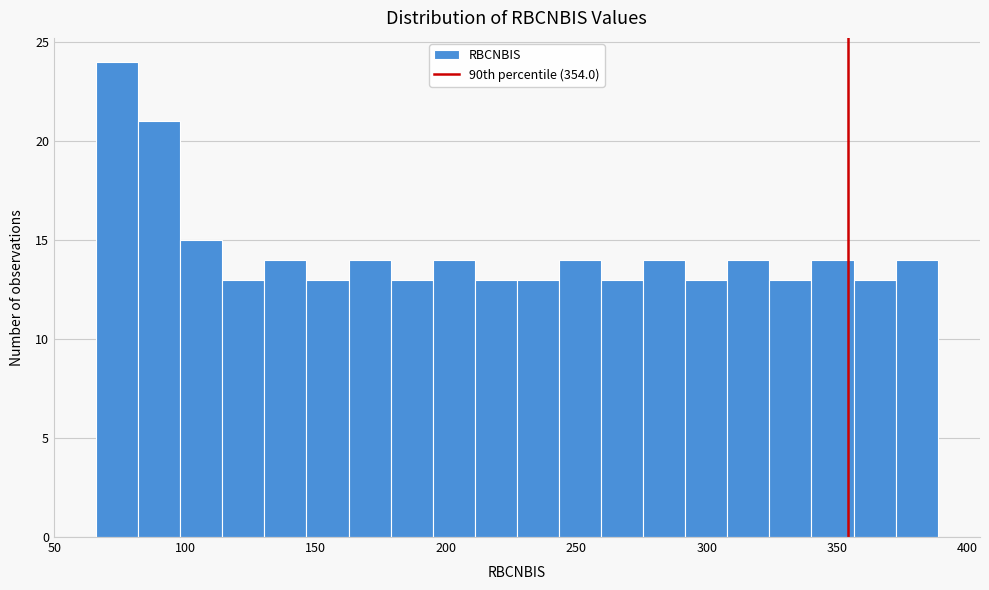

Read against the x-axis, roughly where is the centre of the tallest bar?

75